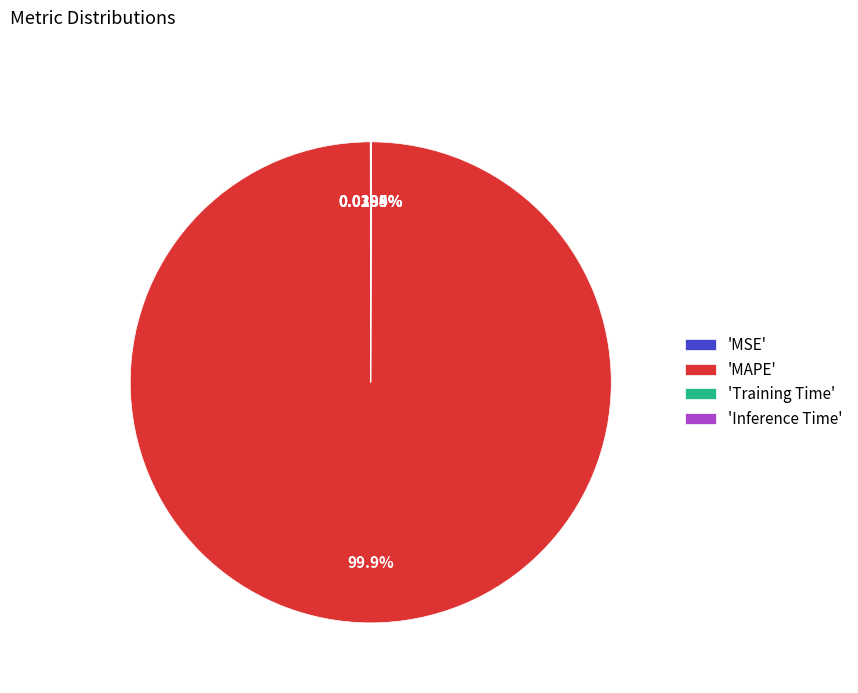

Which slice represents more than half of the pie?

'MAPE'